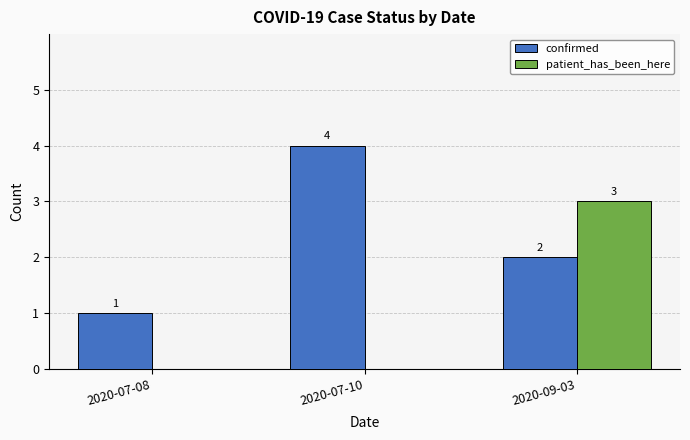

At which category is the sum across all series the highest?

2020-09-03